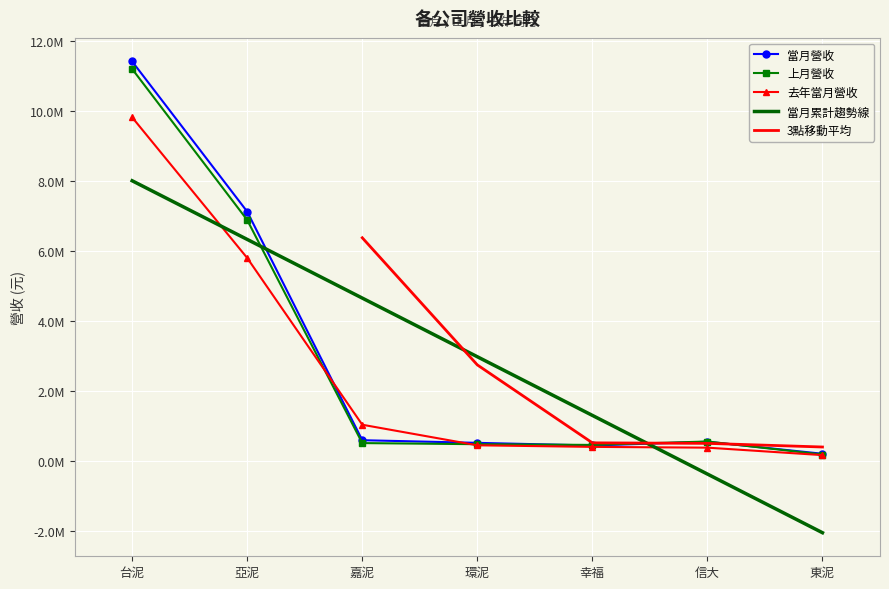

True or false: 去年當月營收 and 當月累計趨勢線 cross at least once.

True